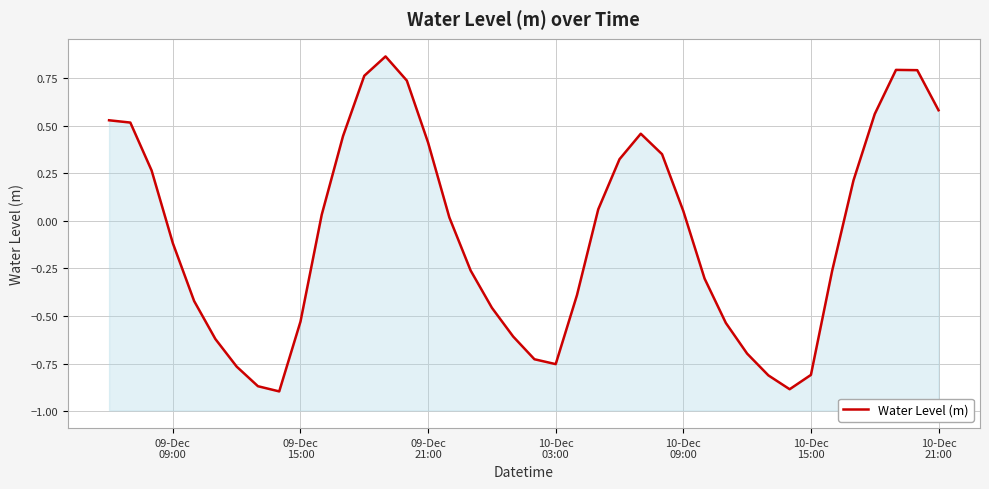

Does the chart have visible grid lines?

Yes